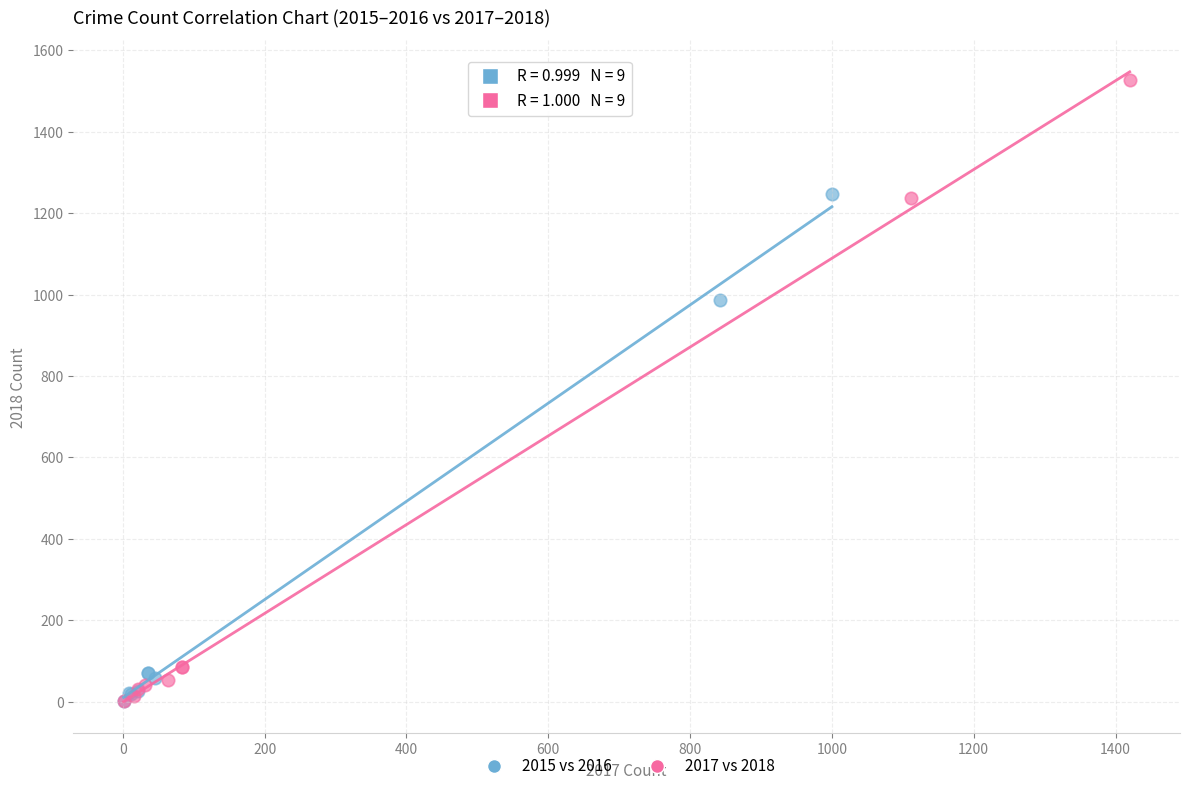

Which series contains the highest Y value?

2017 vs 2018